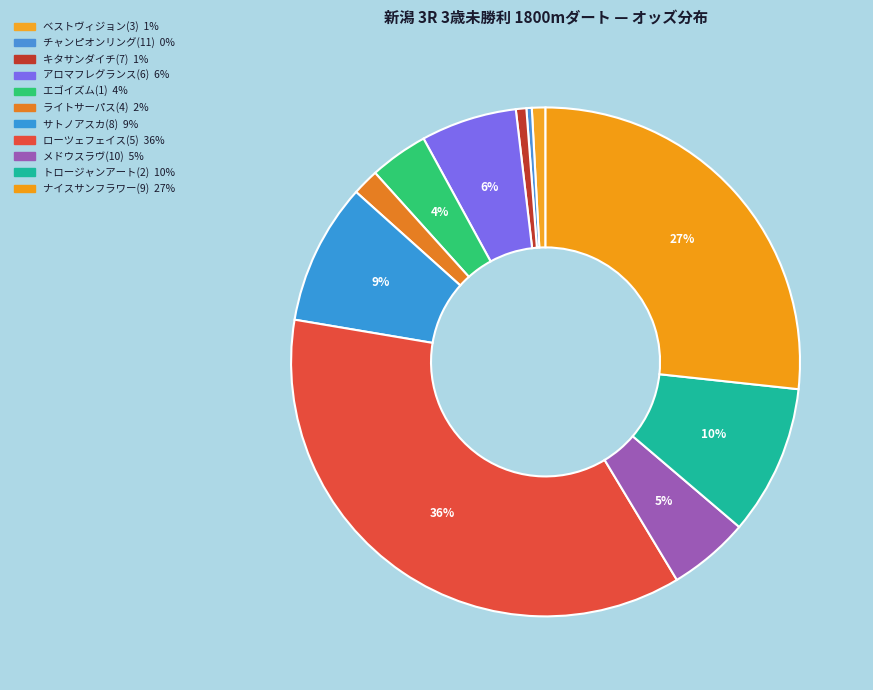

Is there a majority slice in this chart?

No